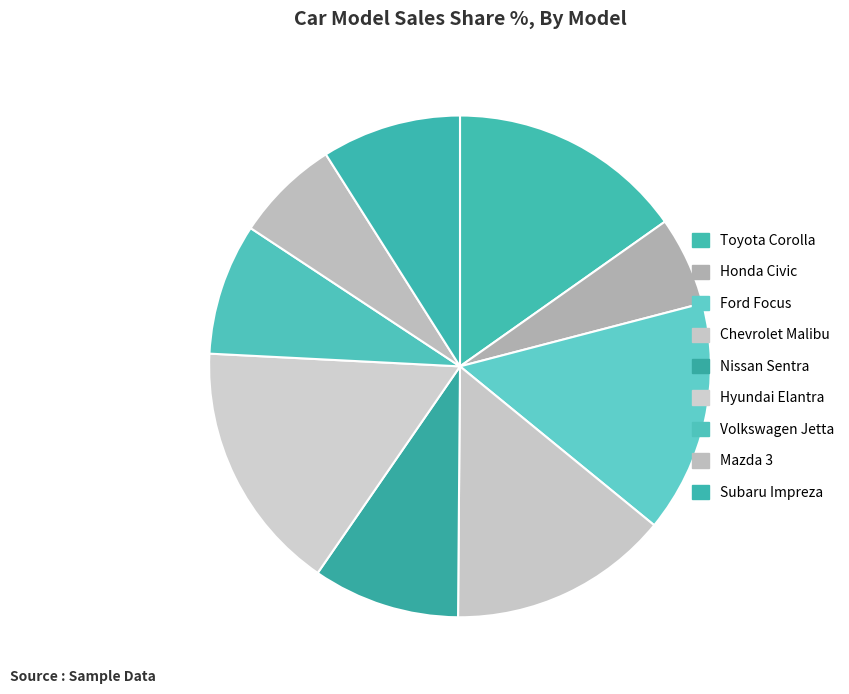

To the nearest percent, what is the difference between the Toyota Corolla and Honda Civic slice percentages?

9%